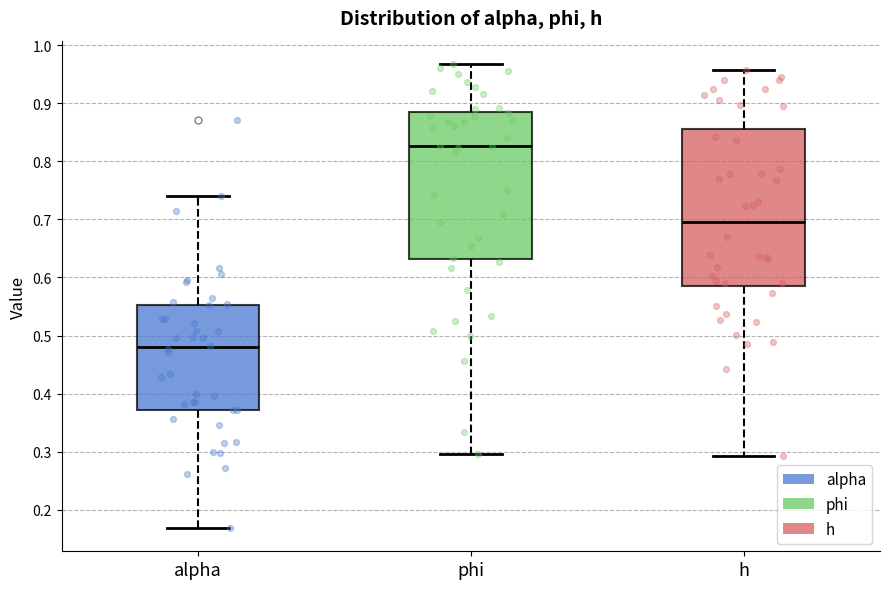

Reading left to right, transcribe this box plot: for each box, give where its median line is, the range the box spans, and where its two whiskers end, as read against the y-axis. The values are not printed on the chart, so give them approximately, as read against the axis.

alpha: median 0.48, box 0.37 to 0.55, whiskers 0.17 to 0.74
phi: median 0.83, box 0.63 to 0.88, whiskers 0.30 to 0.97
h: median 0.70, box 0.59 to 0.86, whiskers 0.29 to 0.96